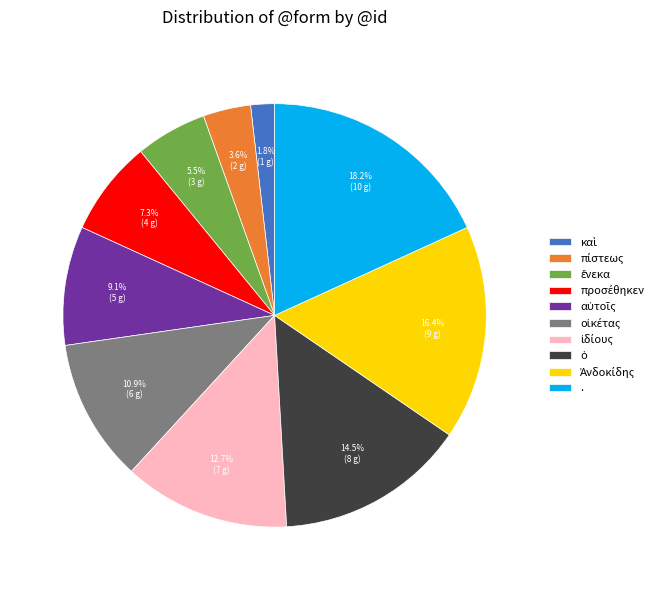

Which slice is the largest?

.